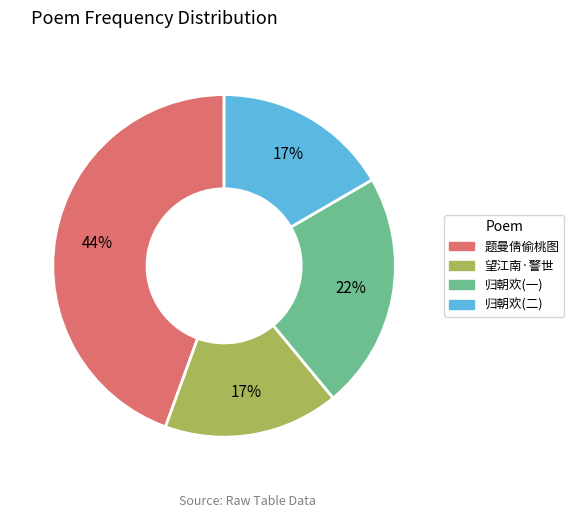

How many slices are in this pie chart?

4